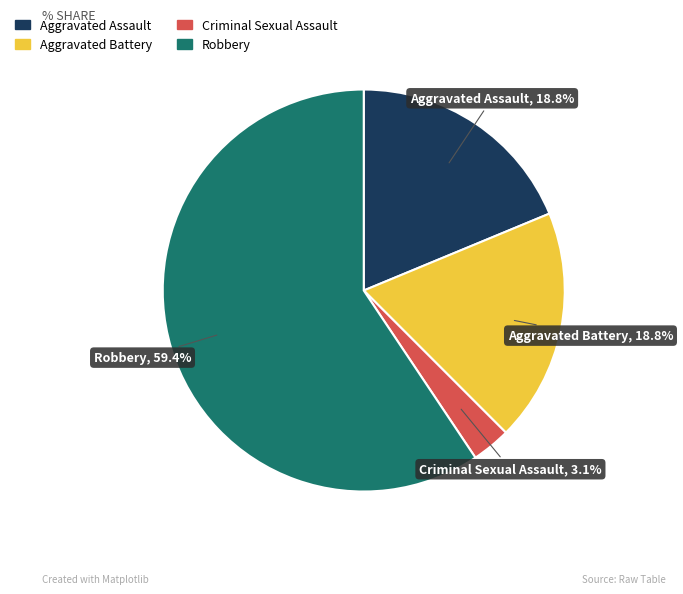

To the nearest percent, what is the average slice percentage?

25%